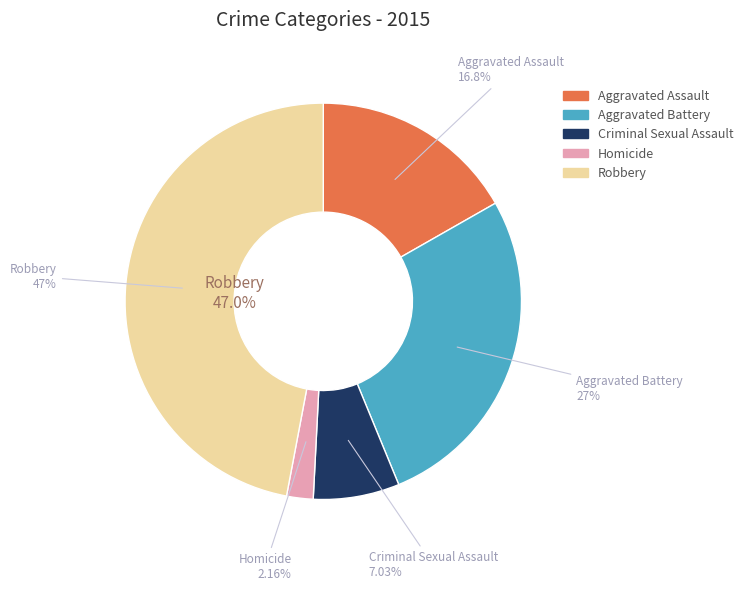

Rank the categories by value from lowest to highest.

Homicide, Criminal Sexual Assault, Aggravated Assault, Aggravated Battery, Robbery